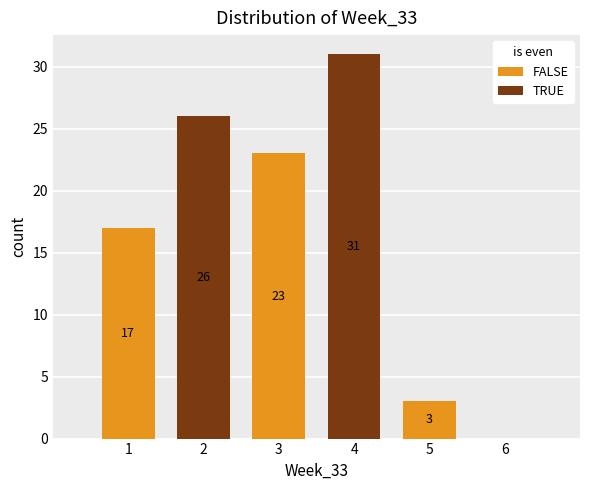

Which range on the x-axis has the tallest stacked bar (by total height)?

3.5 to 4.5